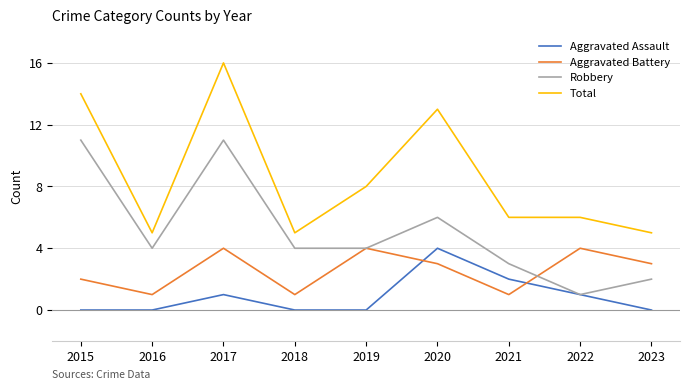

How many lines are shown in the chart?

4